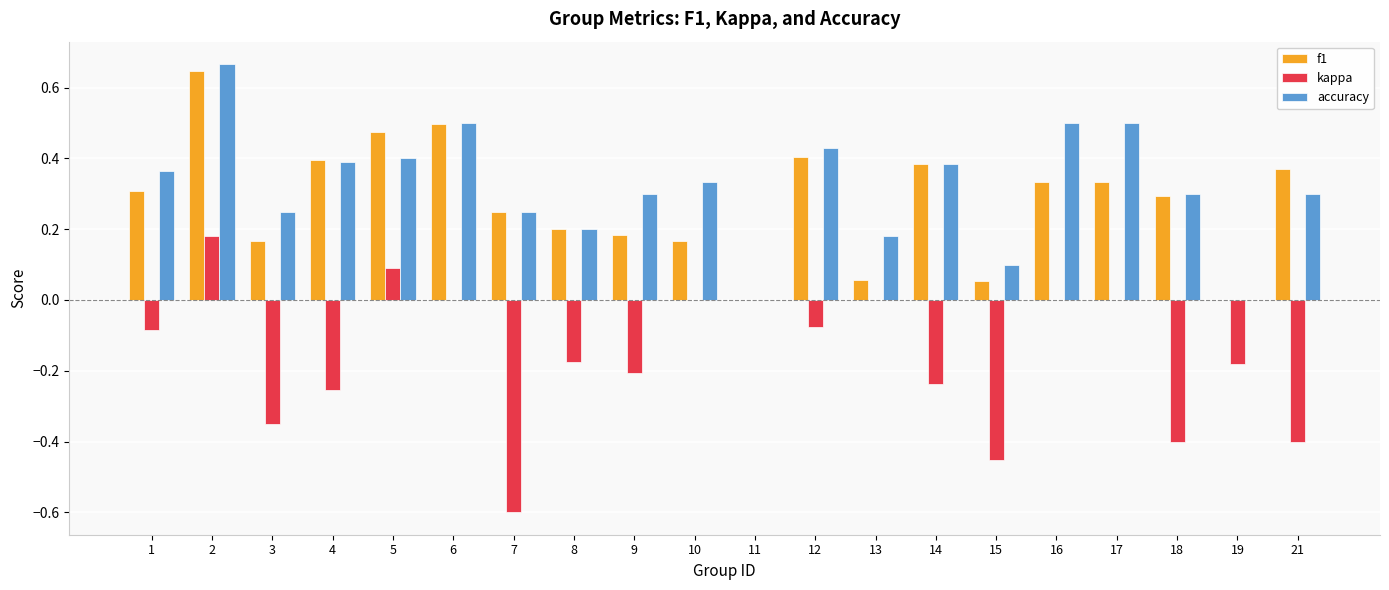

Is the value of kappa at 18 greater than the value of f1 at 7?

No